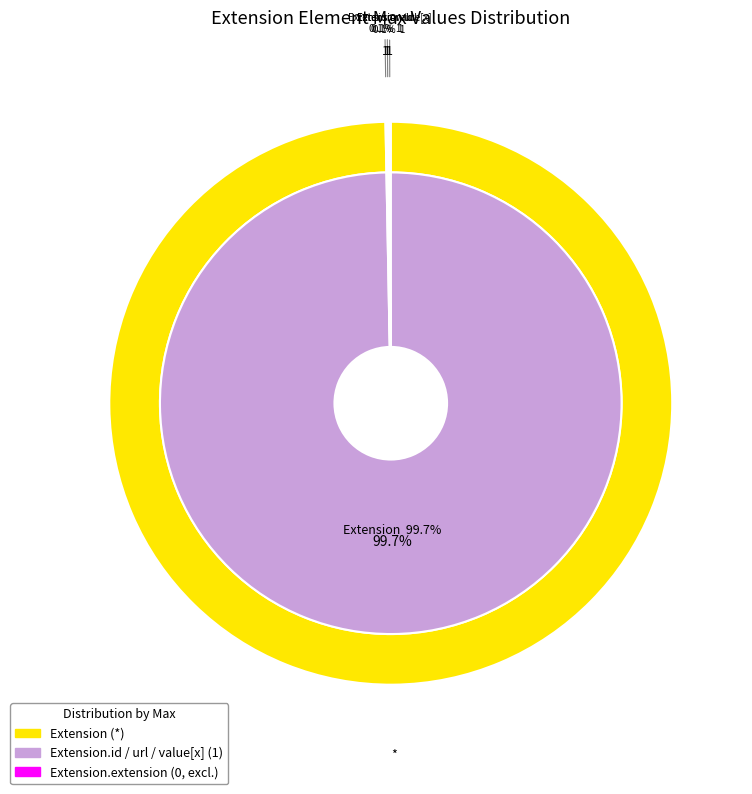

How many segments does this pie chart have?

5